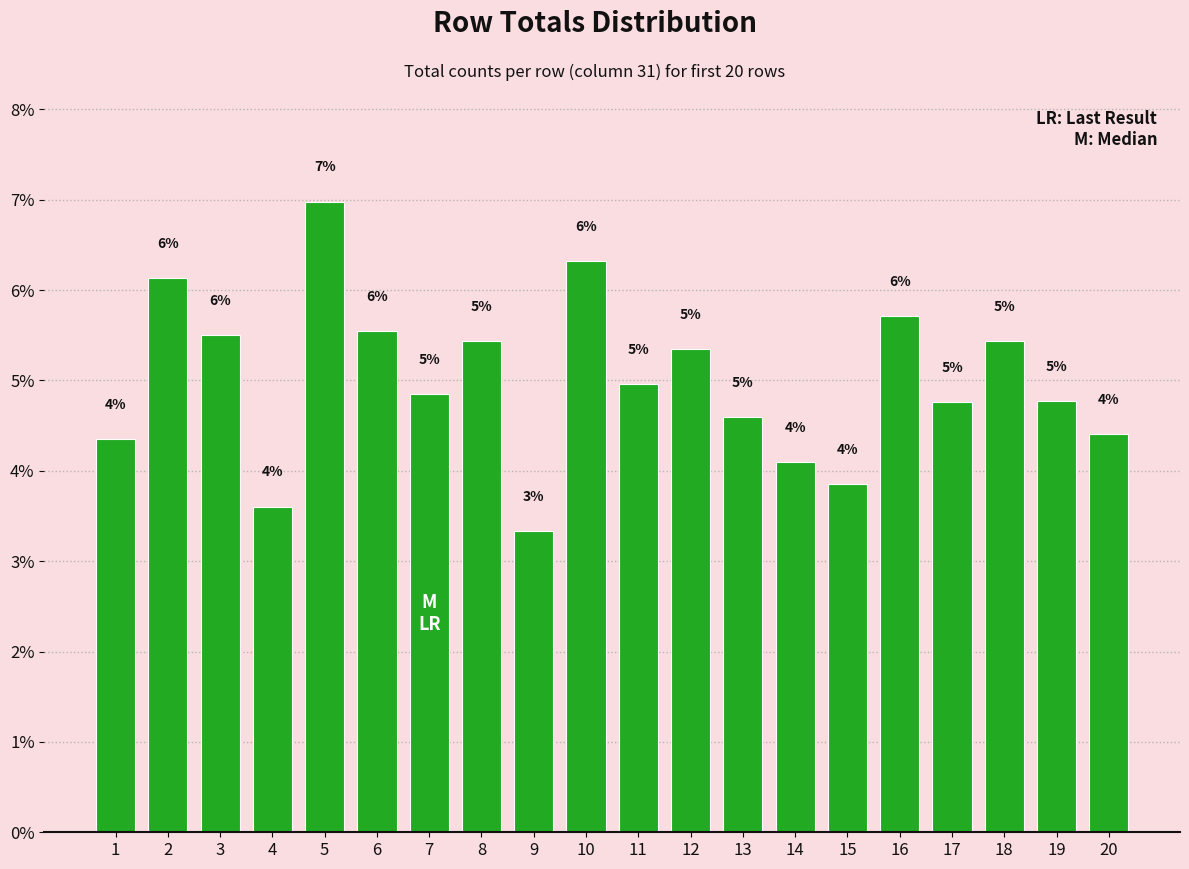

What is the sum of all values?

100.0